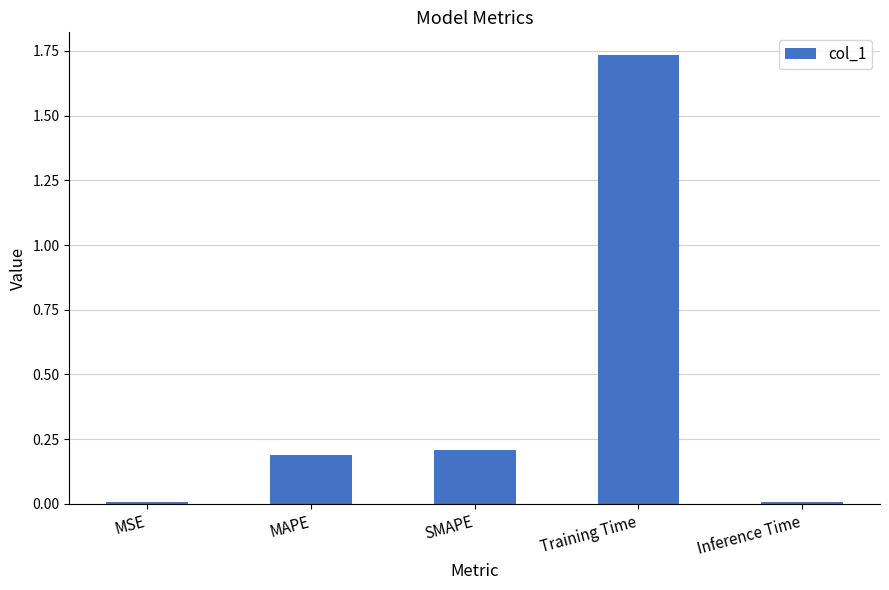

The value at MAPE is 0.3. True or false?

False